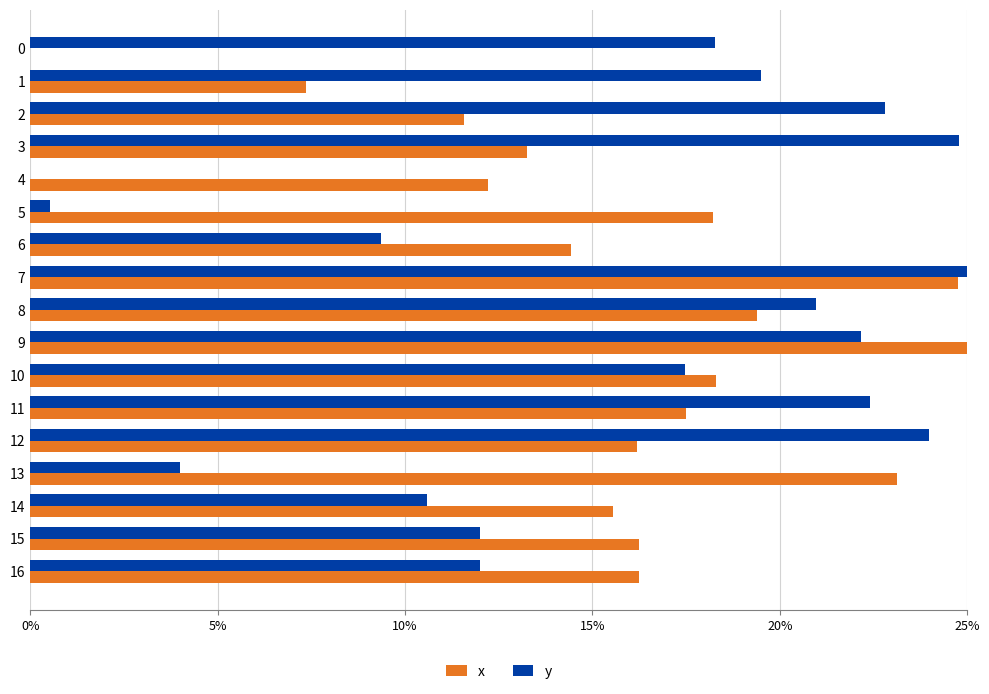

What is the value of the x bar at the 15th from the left?

0.2